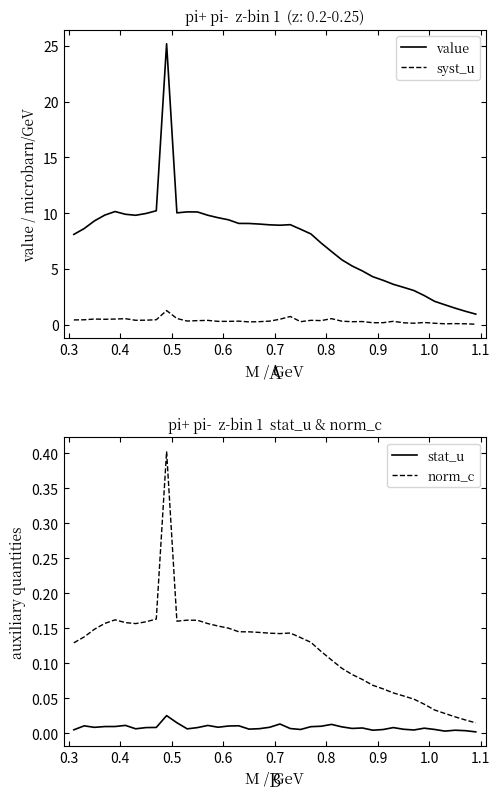

True or false: stat_u and norm_c cross at least once.

False